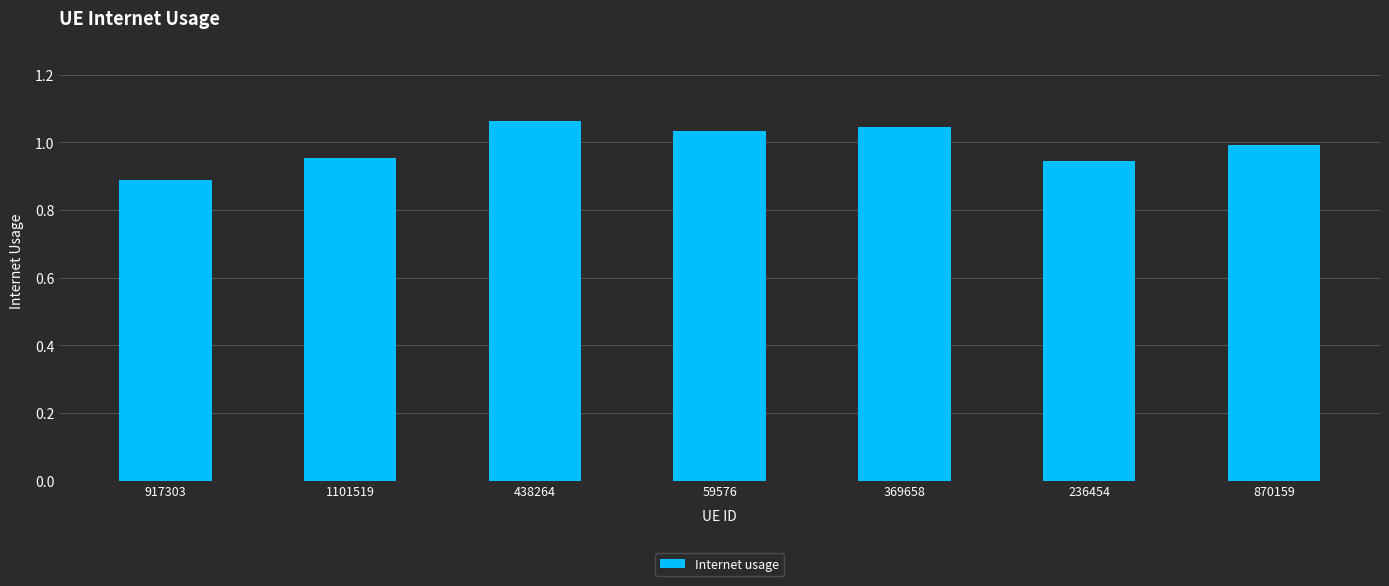

What is the label of the 7th bar from the right?

917303